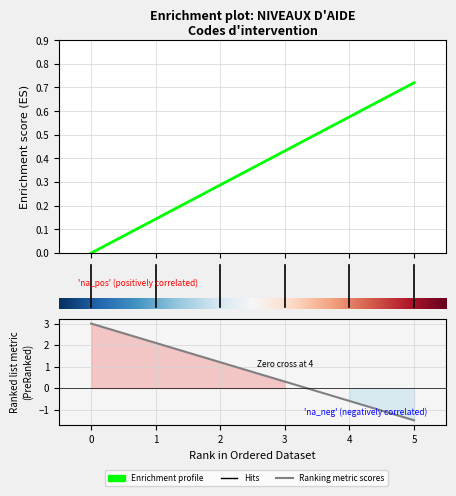

Count the number of categories in the chart.

6